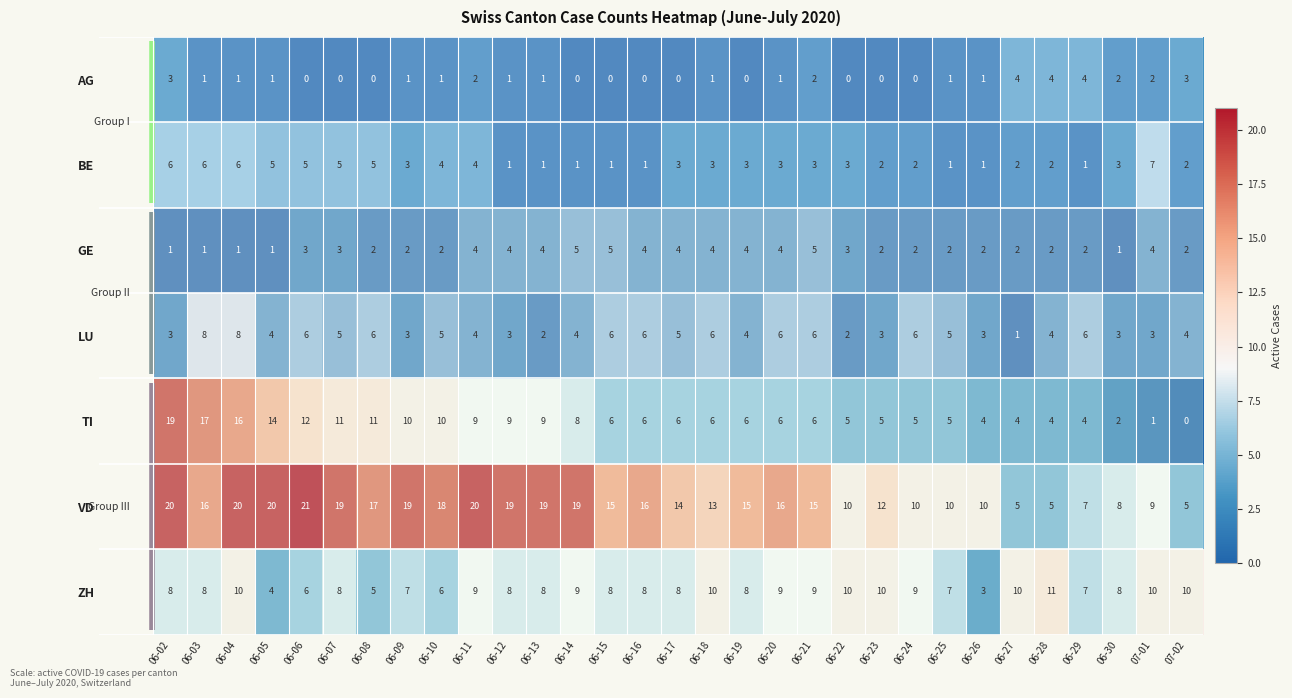

What is the sum of all BE values?

95